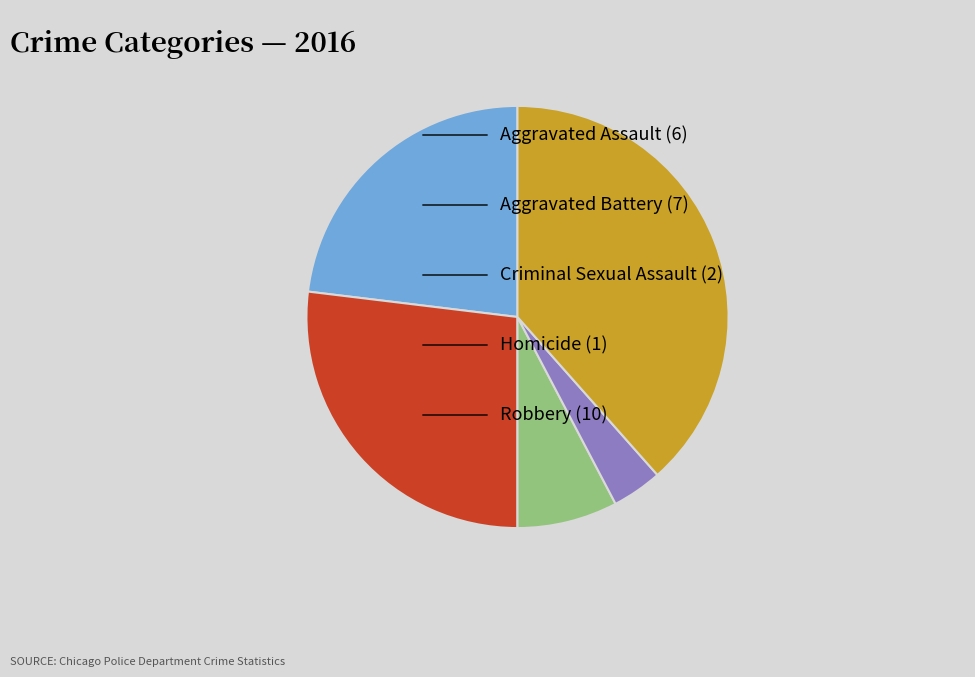

Is there a majority slice in this chart?

No